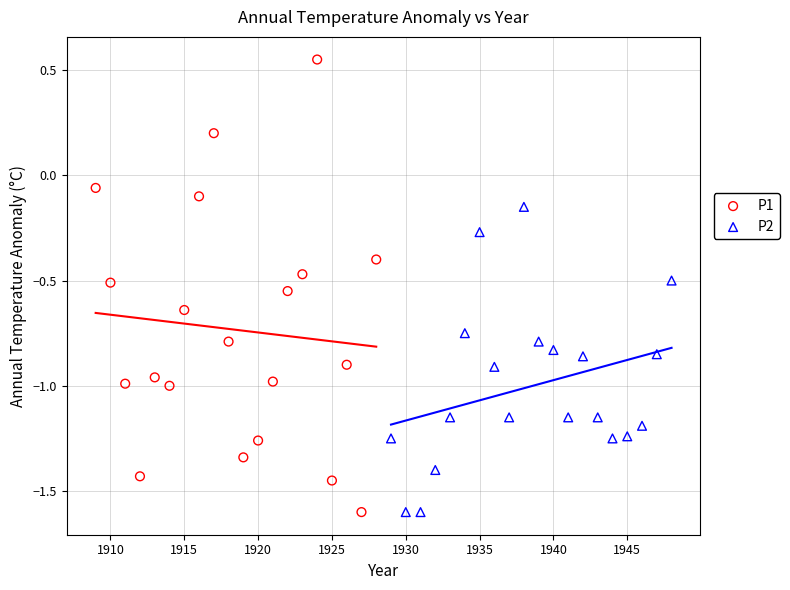

Which series contains the highest Y value?

P1